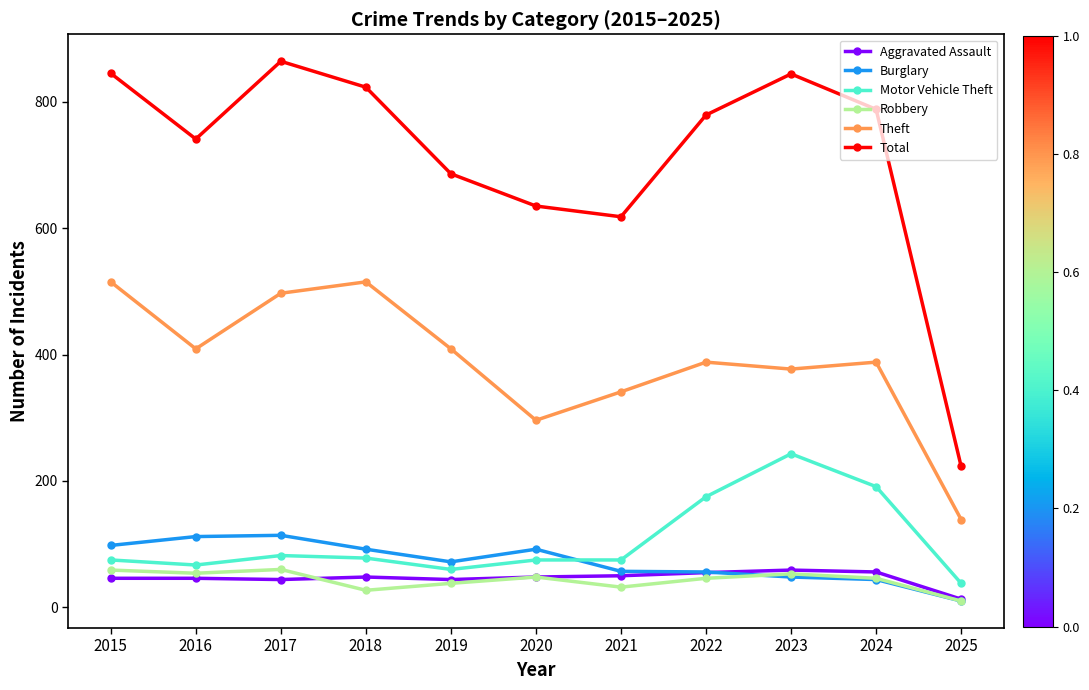

Where does the Robbery series first go above 46?

2015